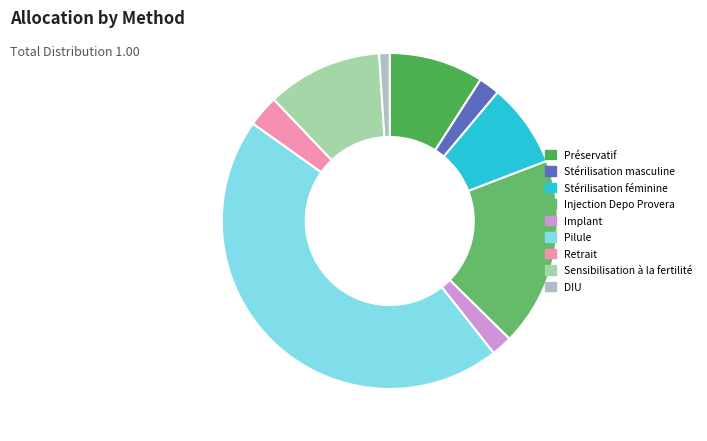

What portion of the pie excludes Retrait?

97.0%